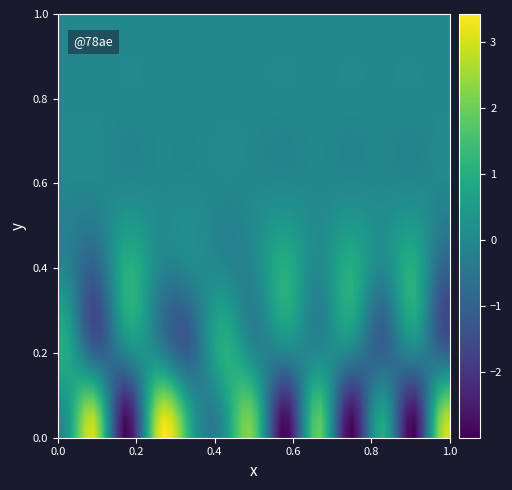

Reading right to left, transcribe all the data shown in this chart.

0: 3	-3	1	-3	2	-3	2	0	1	3	-3	3	0
1: -1	0	-1	0	0	0	0	1	-1	0	0	-1	1
2: -1	1	0	1	0	1	0	0	0	0	1	-1	0
3: 0	0	0	0	0	0	0	0	0	0	0	0	0
4: 0	0	0	0	0	0	0	0	0	0	0	0	0
5: 0	0	0	0	0	0	0	0	0	0	0	0	0